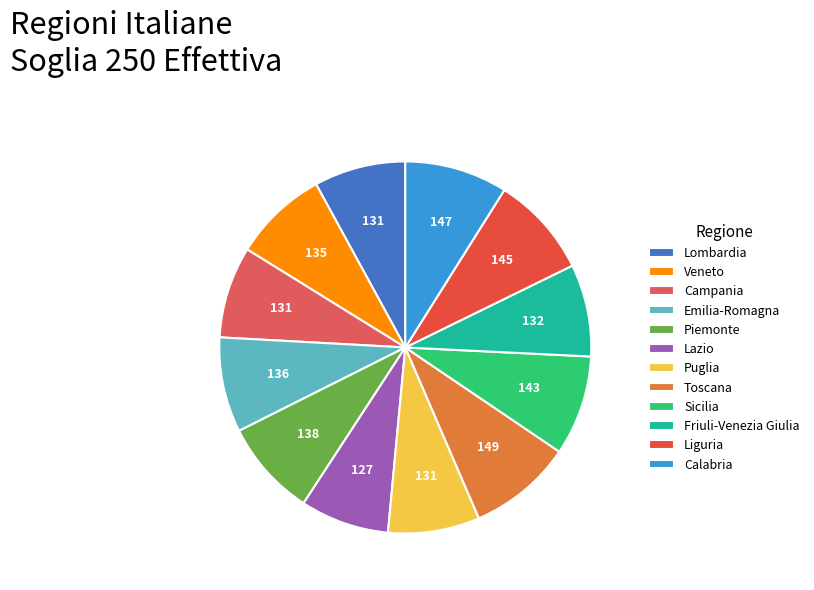

Which category has the smallest portion of the pie?

Lazio